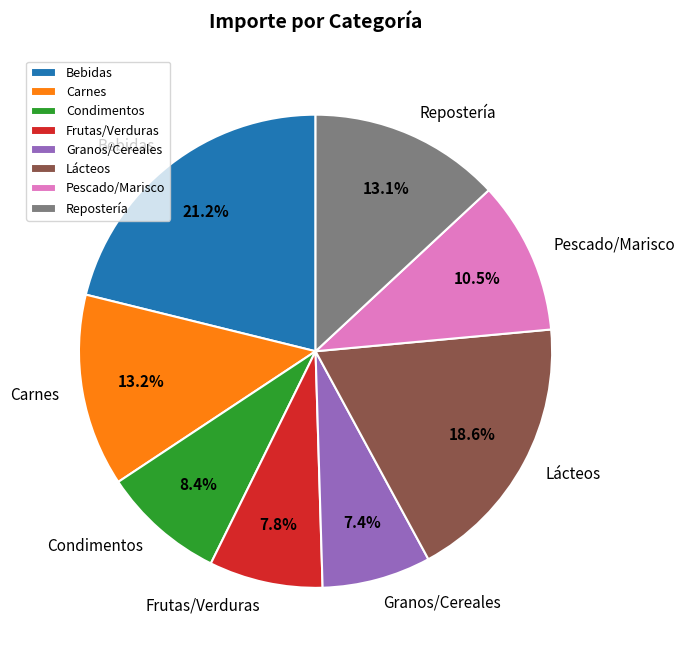

Between Lácteos and Pescado/Marisco, which is larger?

Lácteos